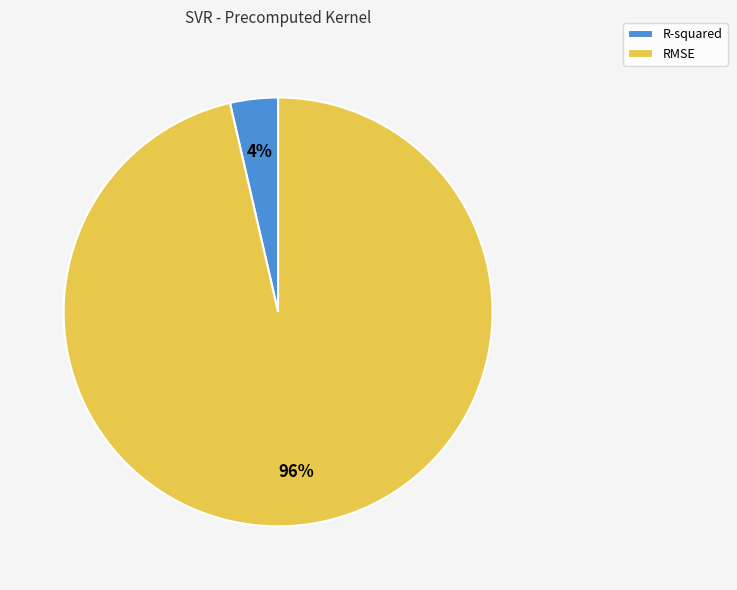

To the nearest percent, what is the combined percentage of RMSE and R-squared?

100%